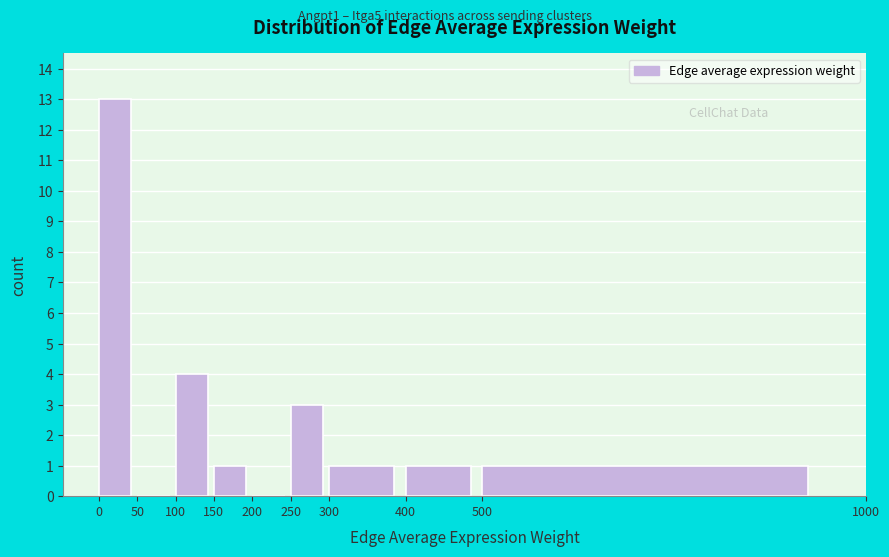

What is the height of the bar covering 0 to 50 on the x-axis? The values are not printed on the chart, so give them approximately, as read against the axis.

13